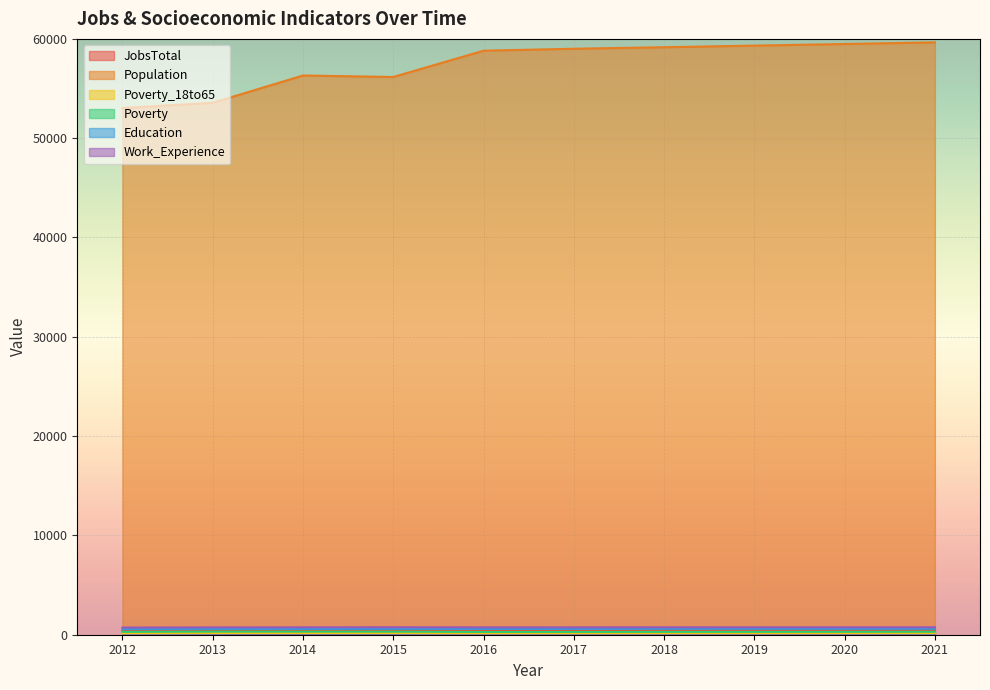

Reading left to right, what are all the values shown in this chart?

JobsTotal: 2012=398	2013=408	2014=415	2015=432	2016=440	2017=439	2018=442	2019=444	2020=447	2021=449
Population: 2012=53033	2013=53561	2014=56314	2015=56162	2016=58810	2017=59009	2018=59159	2019=59324	2020=59486	2021=59650
Poverty_18to65: 2012=150	2013=168	2014=171	2015=169	2016=152	2017=154	2018=157	2019=159	2020=162	2021=164
Poverty: 2012=290	2013=313	2014=313	2015=309	2016=281	2017=284	2018=288	2019=291	2020=295	2021=299
Education: 2012=557	2013=579	2014=585	2015=588	2016=587	2017=588	2018=590	2019=592	2020=593	2021=595
Work_Experience: 2012=723	2013=740	2014=746	2015=752	2016=744	2017=745	2018=747	2019=748	2020=750	2021=752